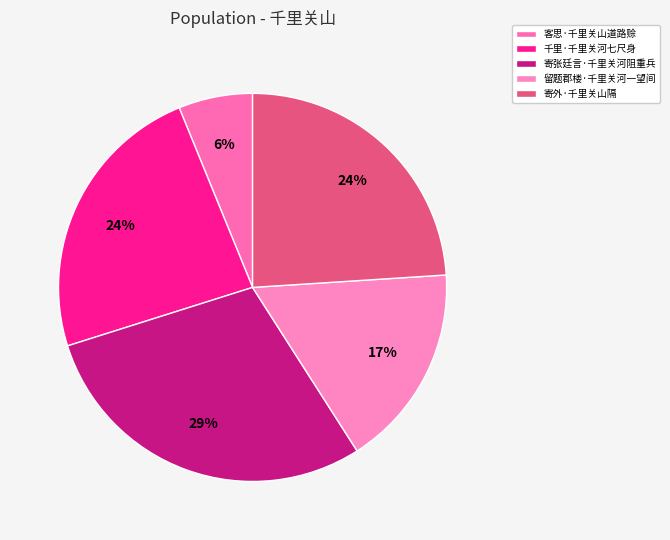

What percentage is the 千里·千里关河七尺身 slice, to the nearest percent?

24%